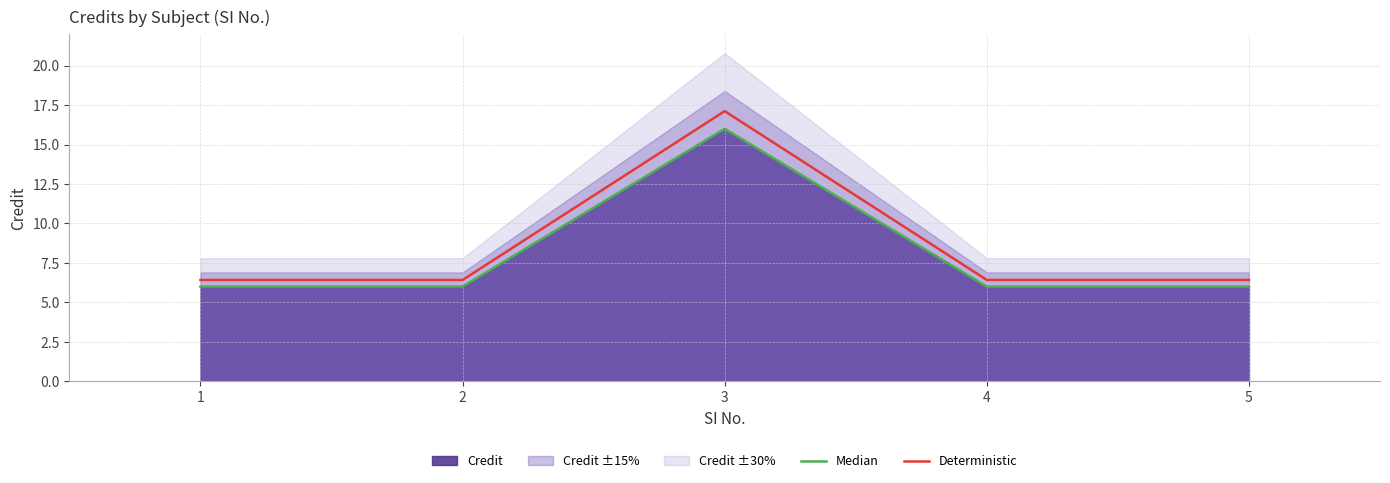

Reading left to right, list all the values displayed in this chart.

Median: 6.0	6.0	16.0	6.0	6.0
Deterministic: 6.4	6.4	17.1	6.4	6.4